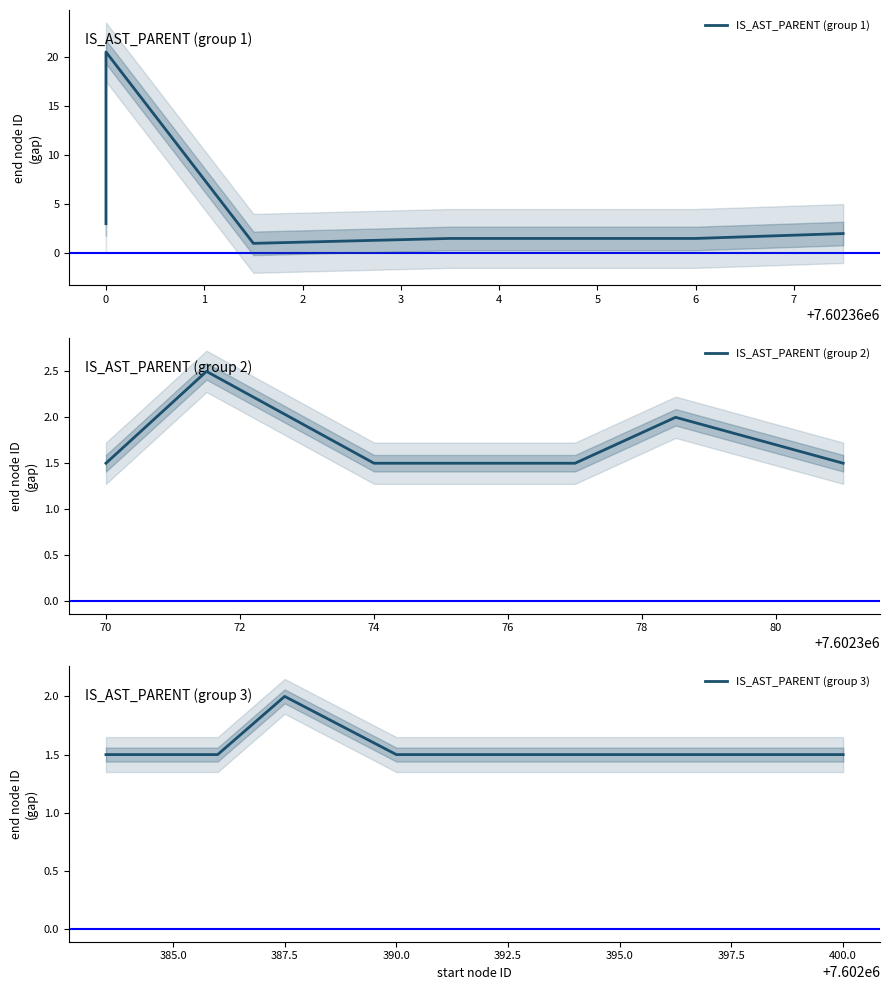

True or false: the data has more than 0 interior local peaks.

True